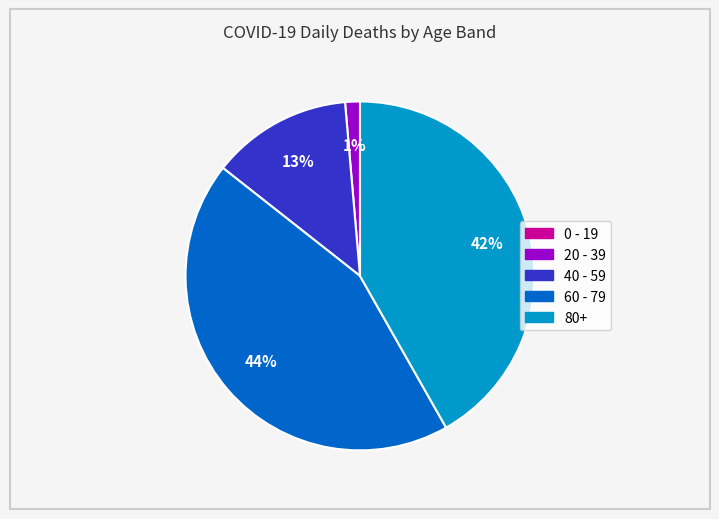

Is the sum of 20 - 39 and 80+ greater than half?

No